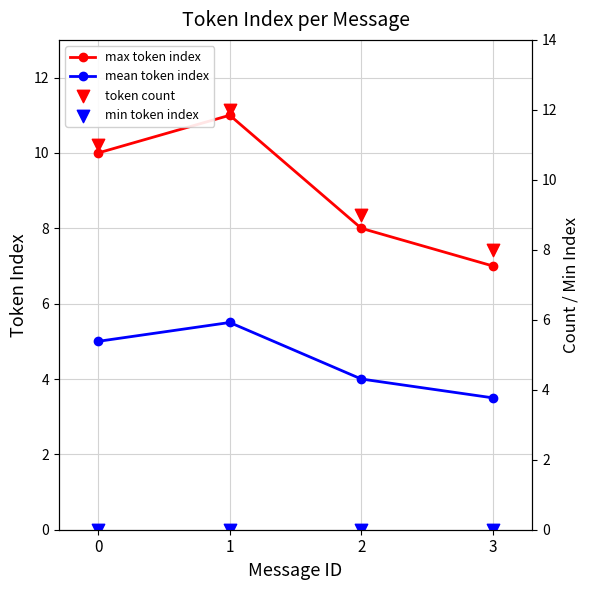

What is the total value across all series at 0?

26.0